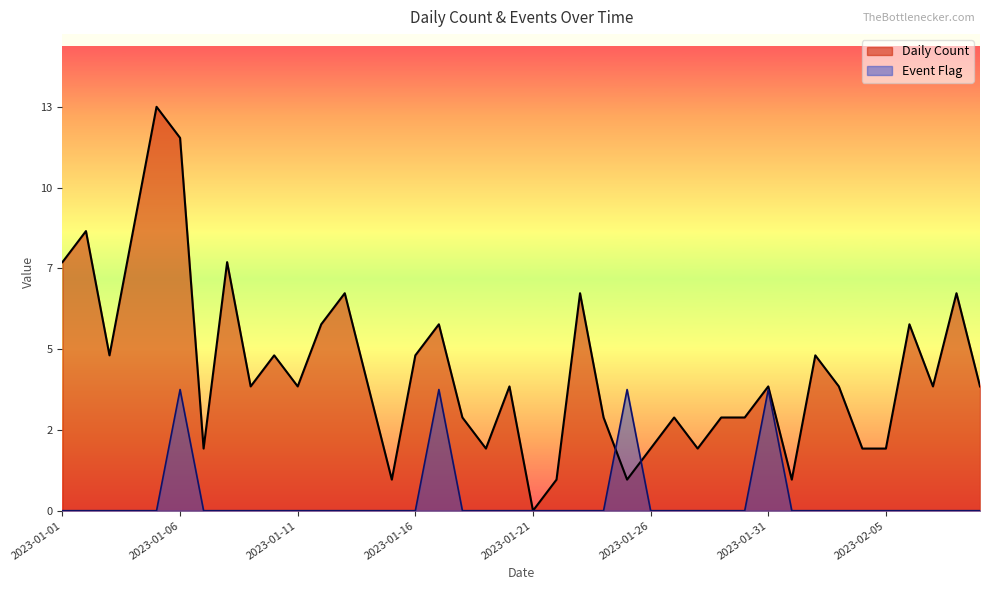

What are all the series names shown in the legend?

Daily Count, Event Flag